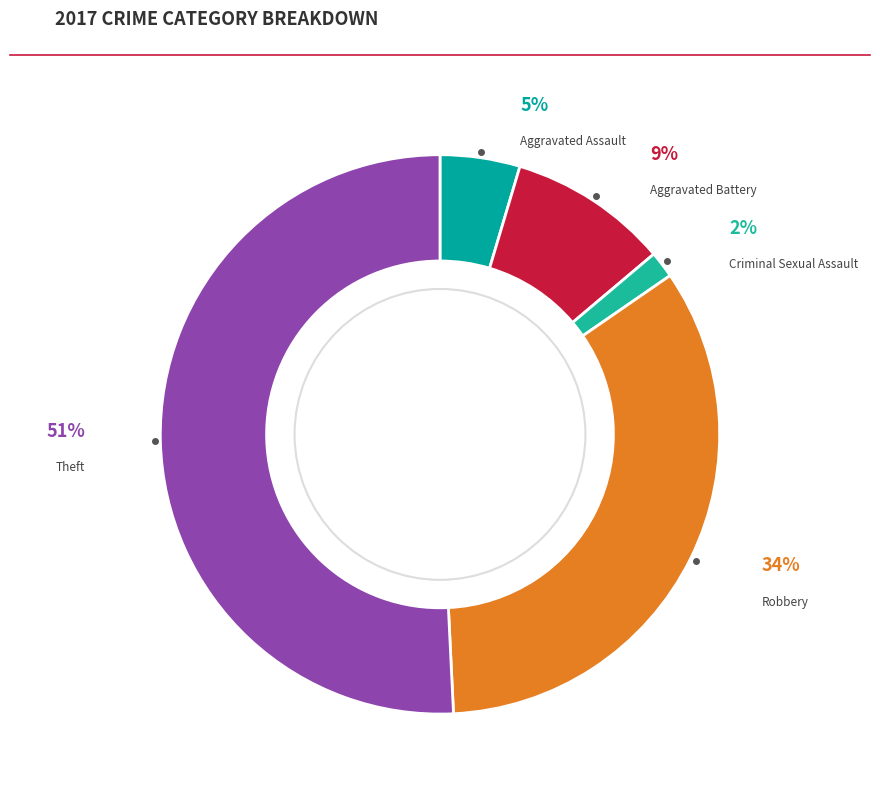

Count the number of slices in the pie.

5